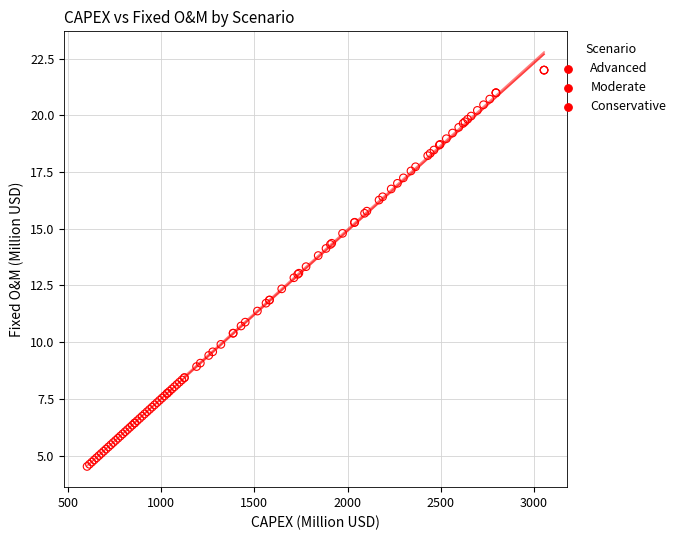

Which series reaches the minimum Y coordinate?

Advanced